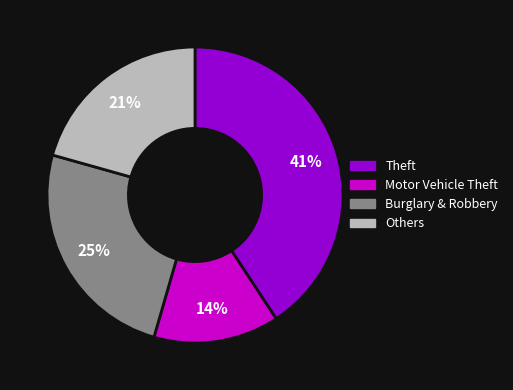

To the nearest percent, what portion does Burglary & Robbery represent?

25%